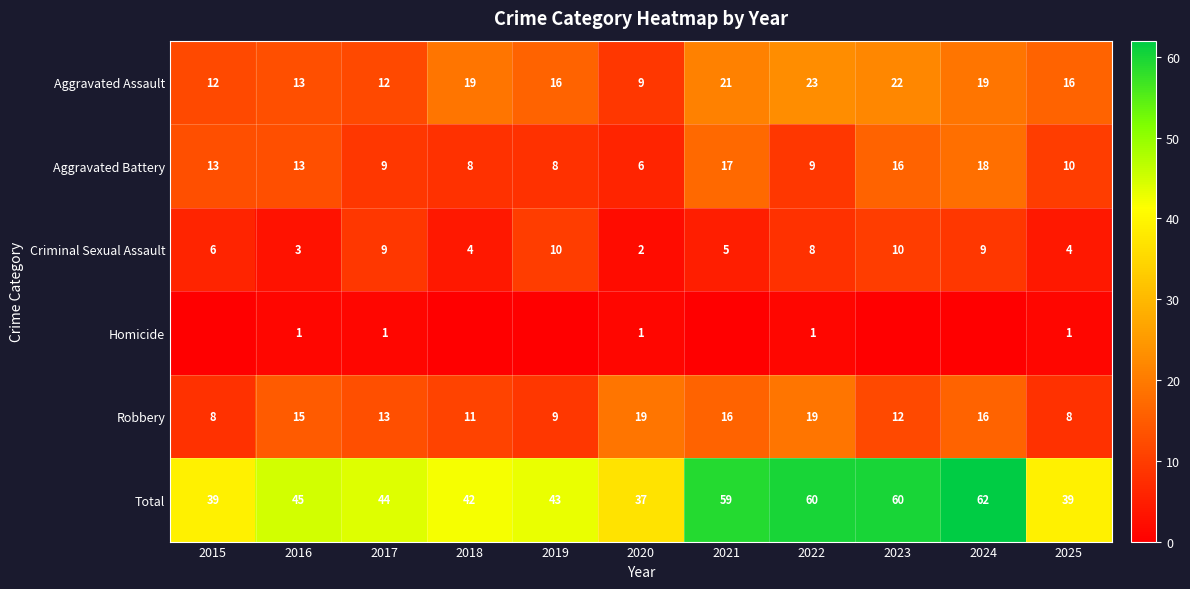

Which category has the lowest value in the Criminal Sexual Assault series?

2020